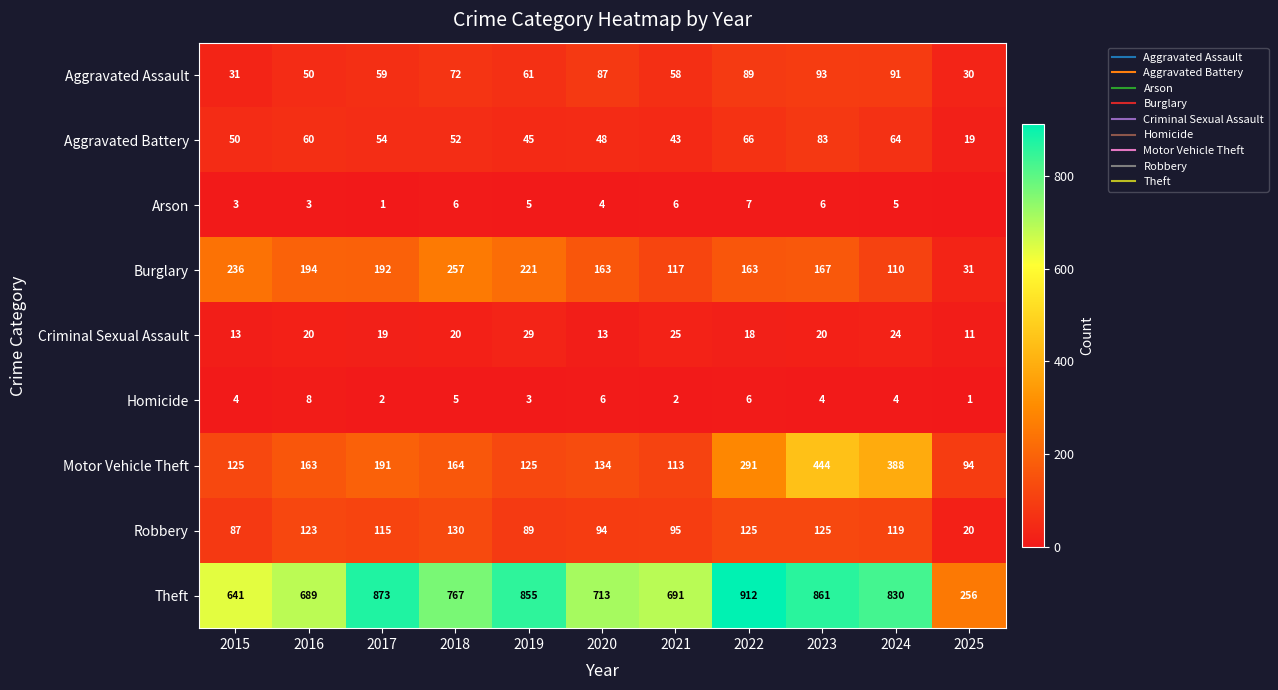

Which series has the largest total across all categories?

Theft